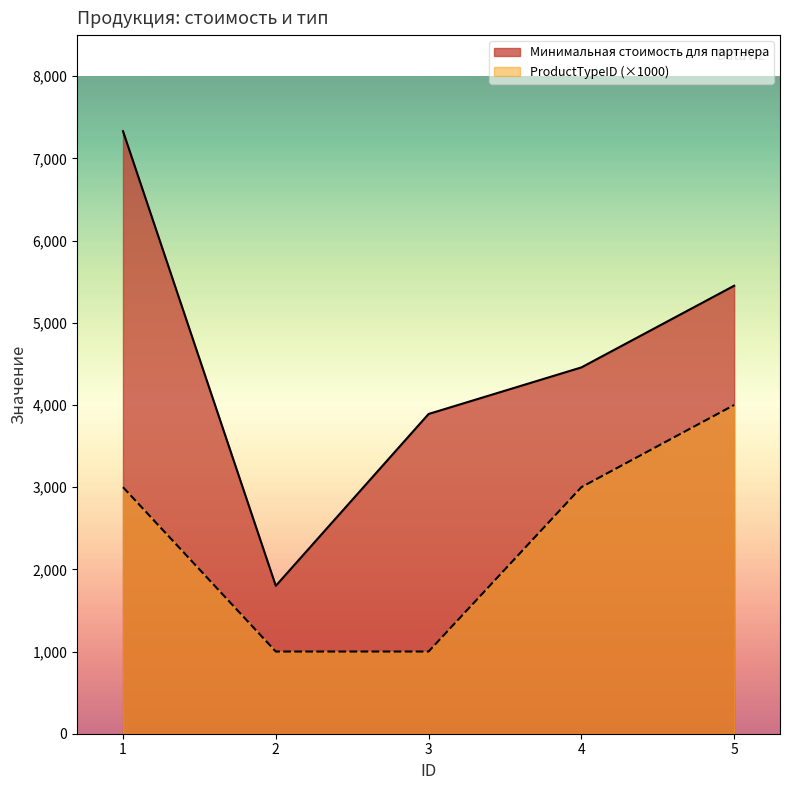

Reading left to right, transcribe all the data shown in this chart.

Минимальная стоимость для партнера: 7331.0	1799.3	3890.4	4456.9	5450.6
ProductTypeID: 3000.0	1000.0	1000.0	3000.0	4000.0